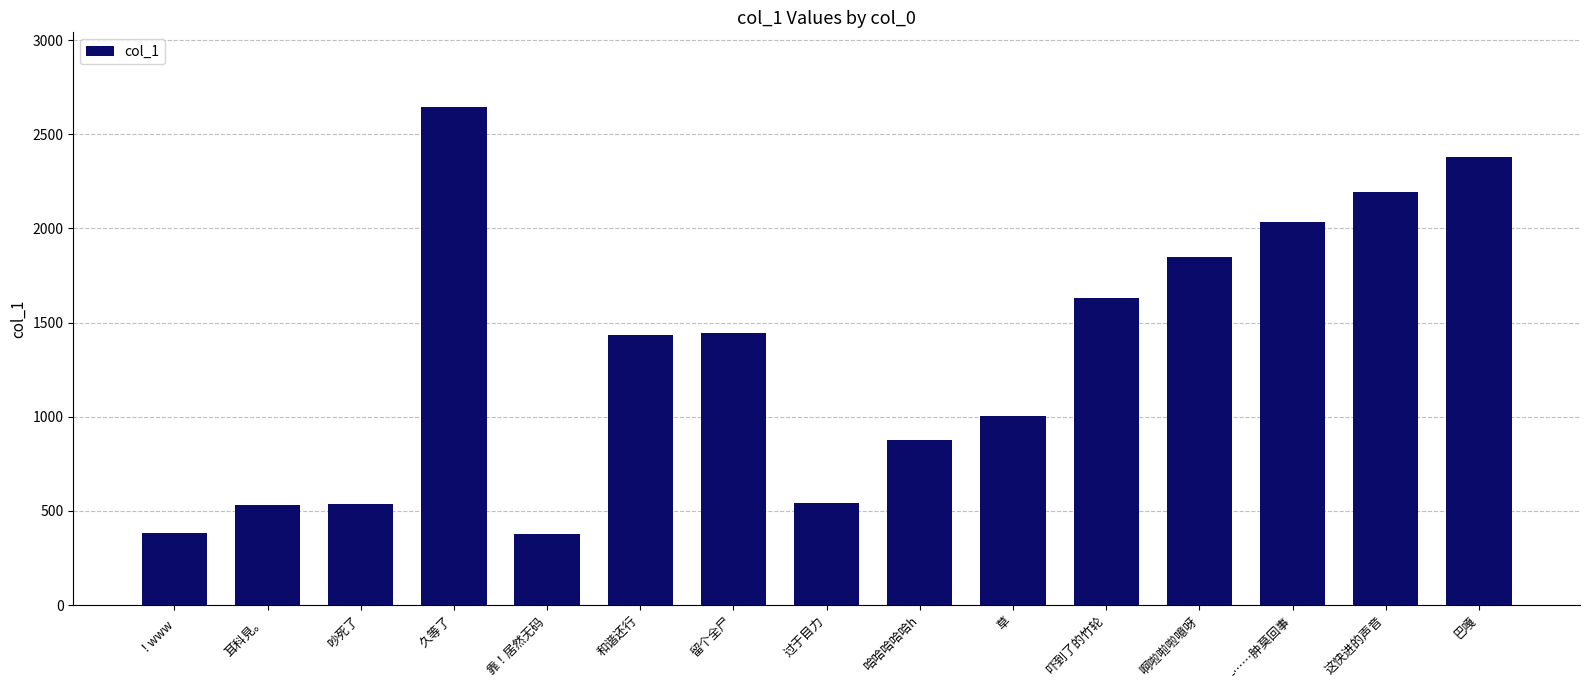

Read the value at 靠！居然无码.

377.3